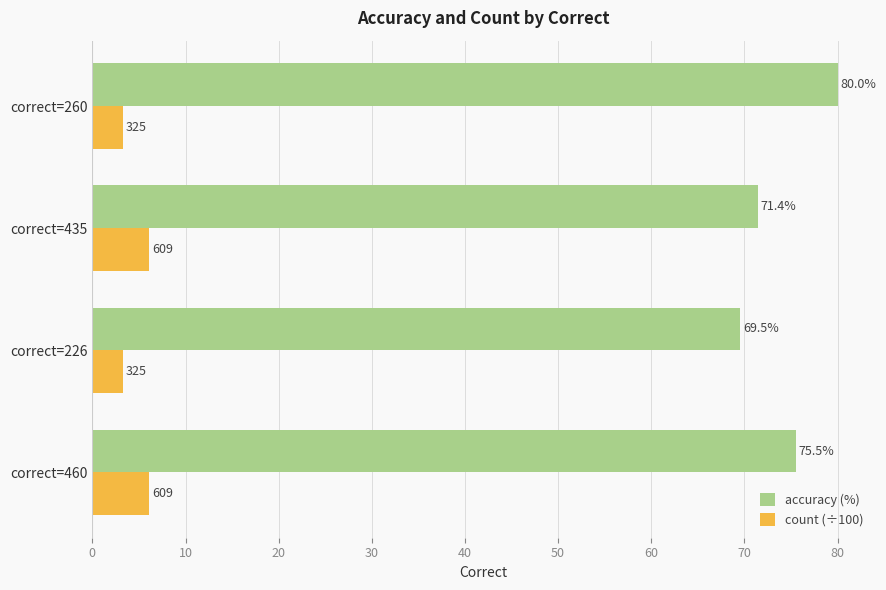

Between correct=460 and correct=226, which series saw the biggest shift?

accuracy (%)